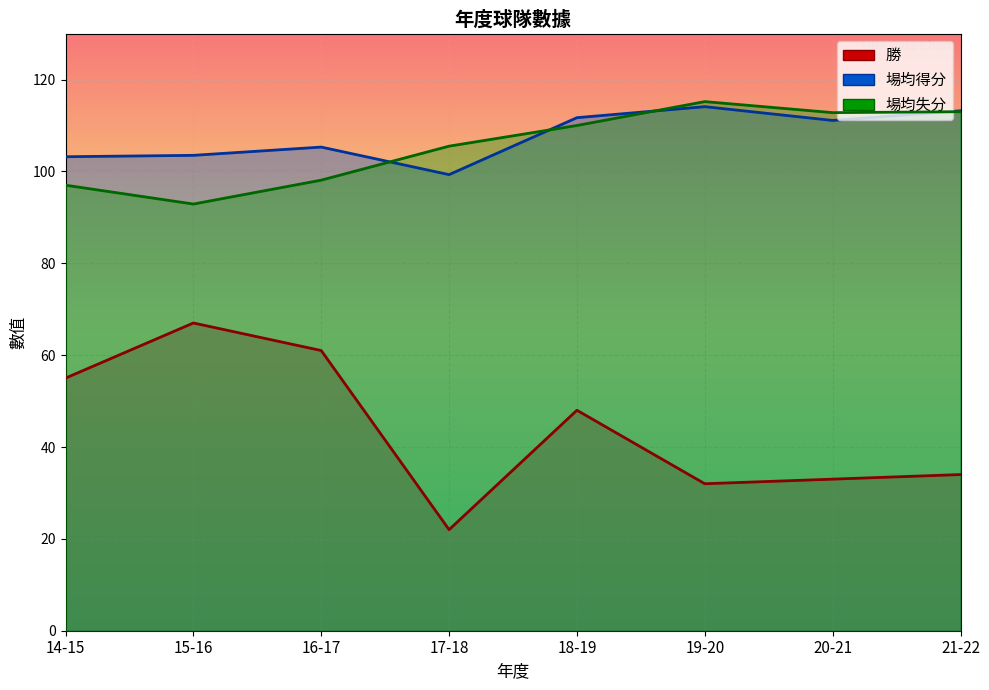

Is it true that 場均失分 equals 189.2 at 19-20?

False